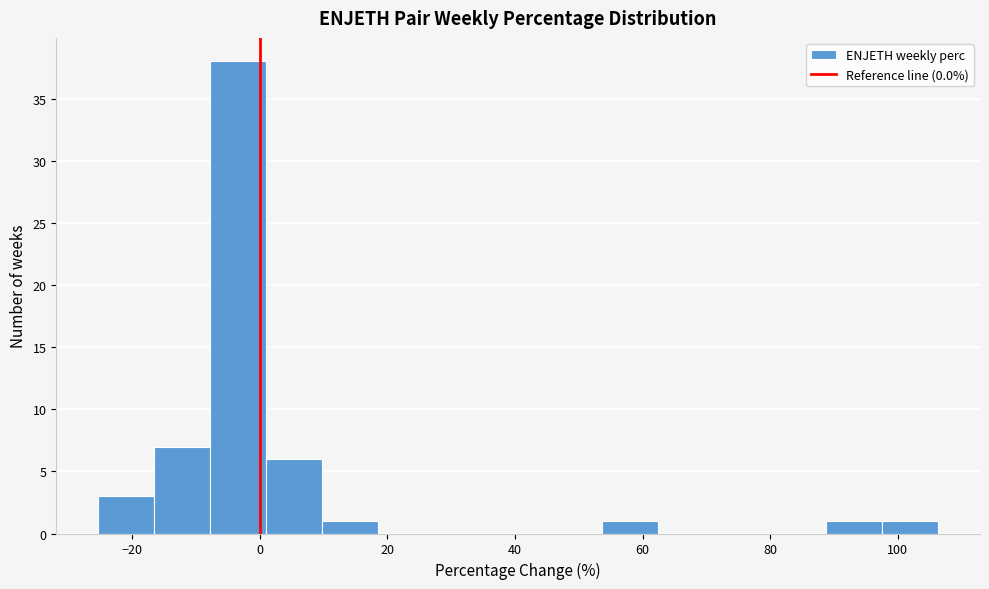

What is the height of the bar covering 10 to 18 on the x-axis? Neither the bar edges nor the heights are printed on the chart, so give them approximately, as read against the axes.

1